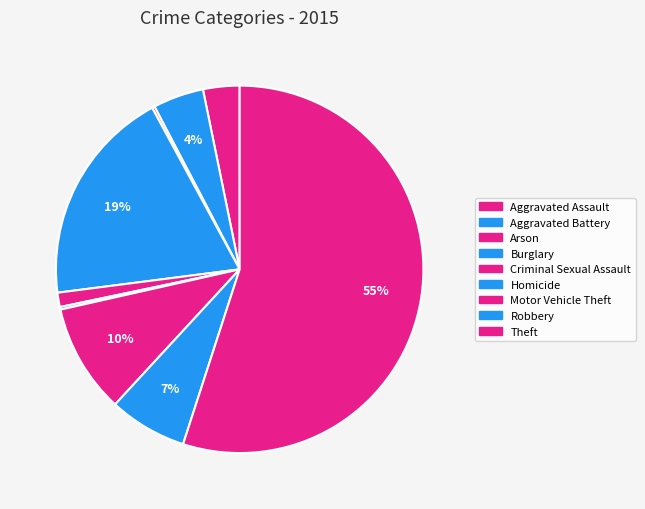

To the nearest percent, what is the average slice percentage?

11%